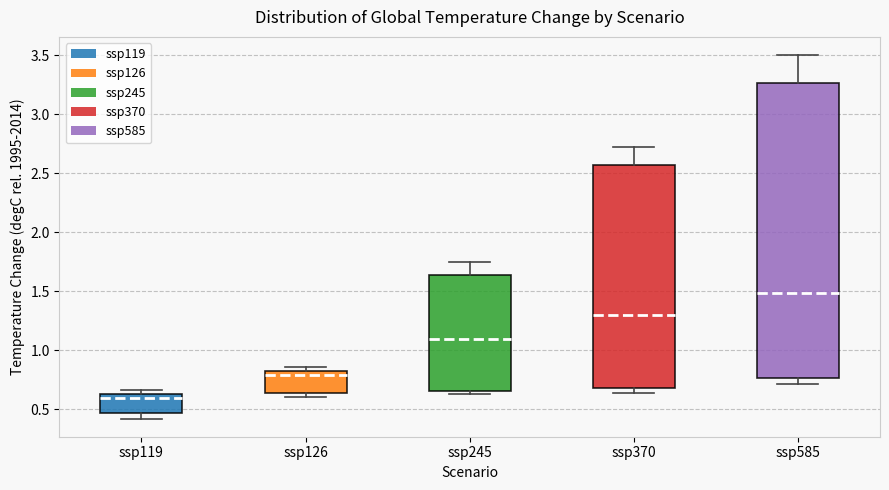

Reading left to right, transcribe this box plot: for each box, give where its median line is, the range the box spans, and where its two whiskers end, as read against the y-axis. The values are not printed on the chart, so give them approximately, as read against the axis.

ssp119: median 0.60, box 0.45 to 0.65, whiskers 0.40 to 0.65 (just above the box's upper edge)
ssp126: median 0.80, box 0.65 to 0.85, whiskers 0.60 to 0.85 (just above the box's upper edge)
ssp245: median 1.10, box 0.65 to 1.65, whiskers 0.65 (just below the box's lower edge) to 1.75
ssp370: median 1.30, box 0.70 to 2.55, whiskers 0.65 to 2.70
ssp585: median 1.50, box 0.75 to 3.25, whiskers 0.70 to 3.50